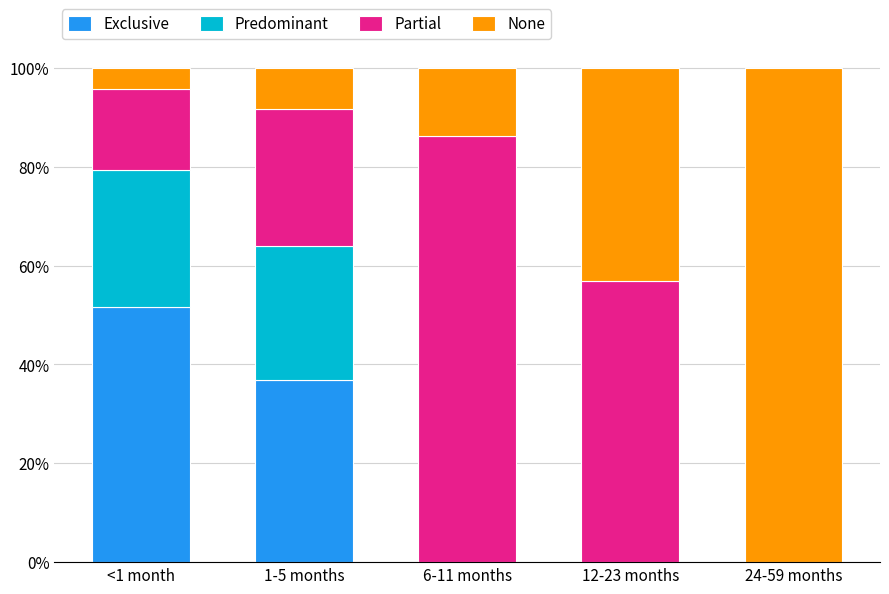

What are all the series names shown in the legend?

Exclusive, Predominant, Partial, None